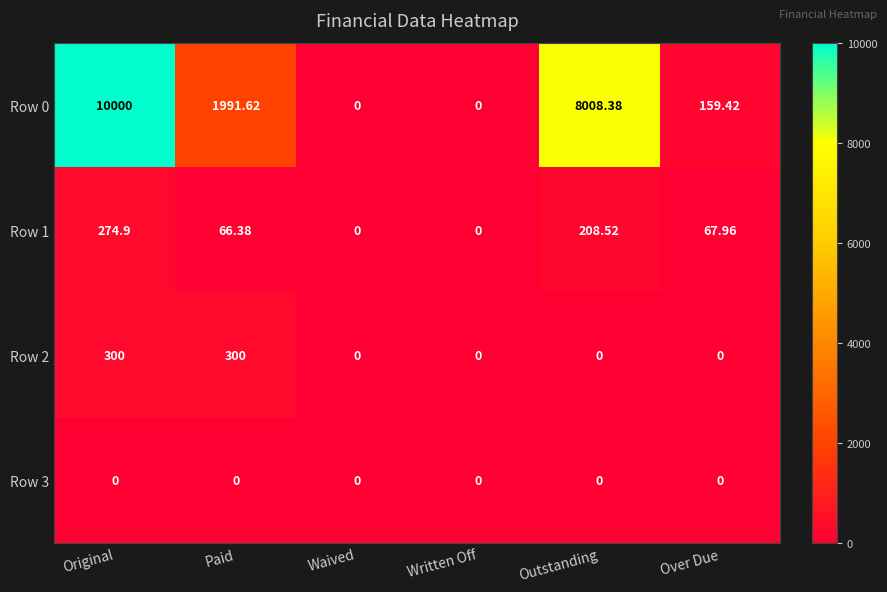

At which label does Row 0 first exceed 1991?

Original